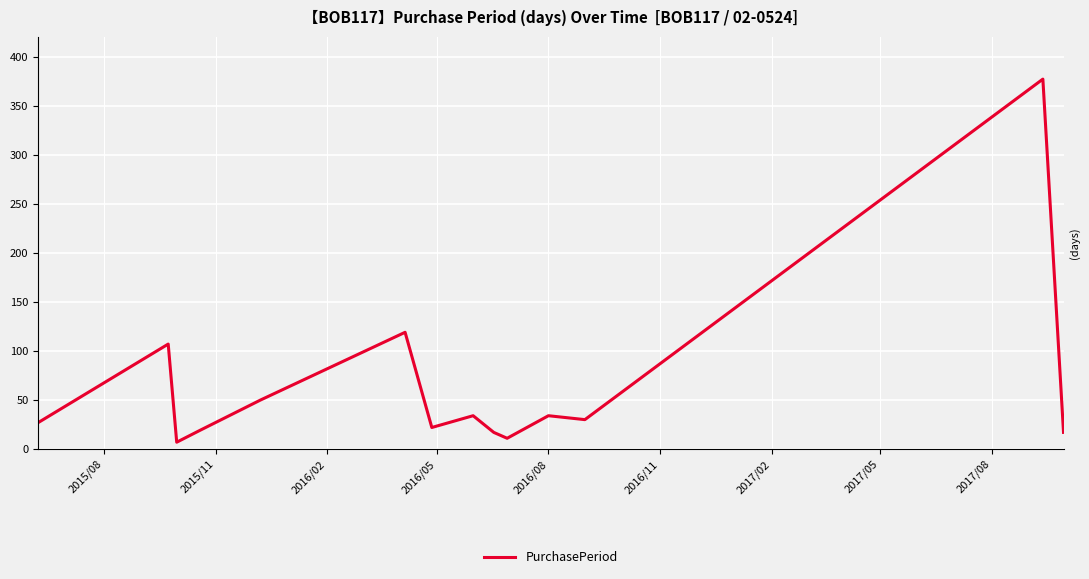

What is the maximum value shown in the chart?

377